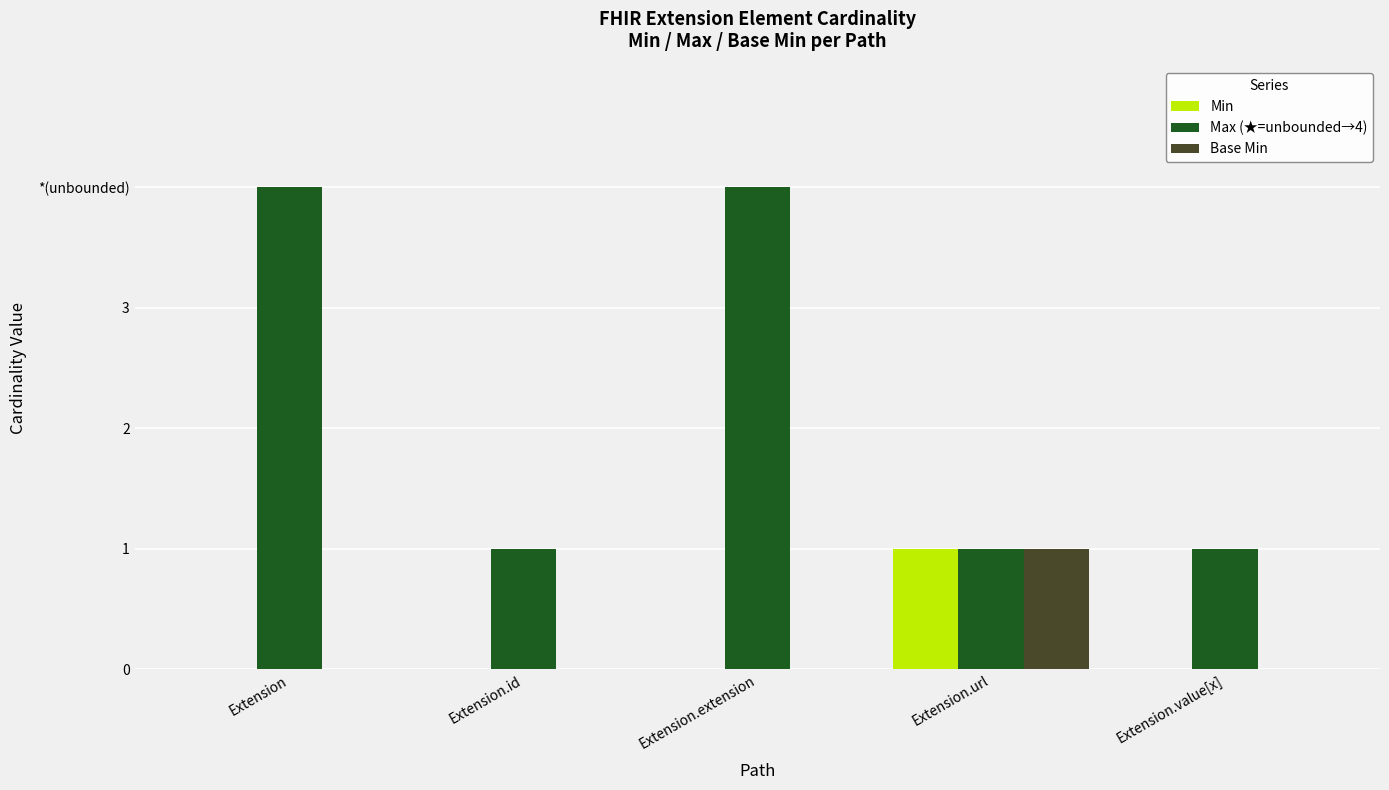

True or false: Min has a value of 0 at Extension.extension.

True